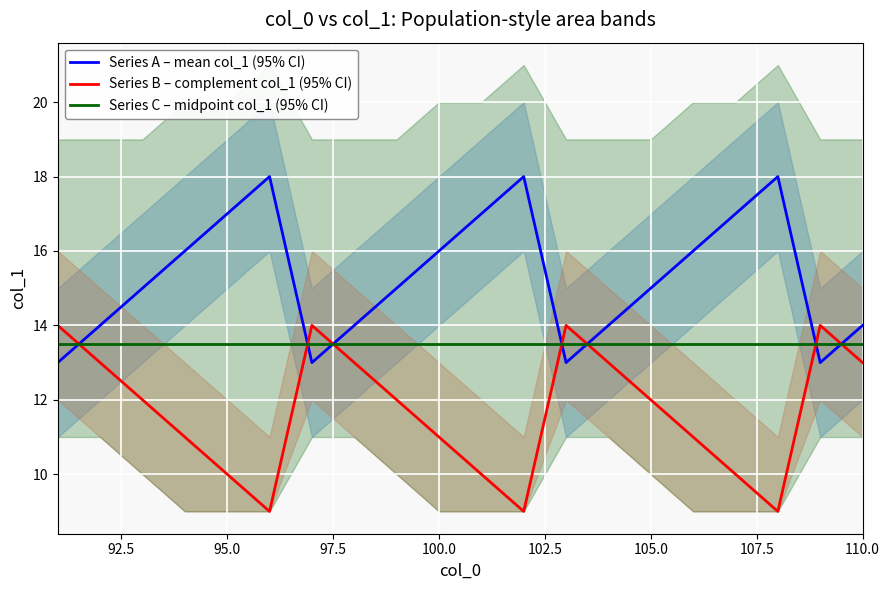

True or false: Series B – complement col_1 (95% CI) and Series A – mean col_1 (95% CI) intersect in this chart.

True